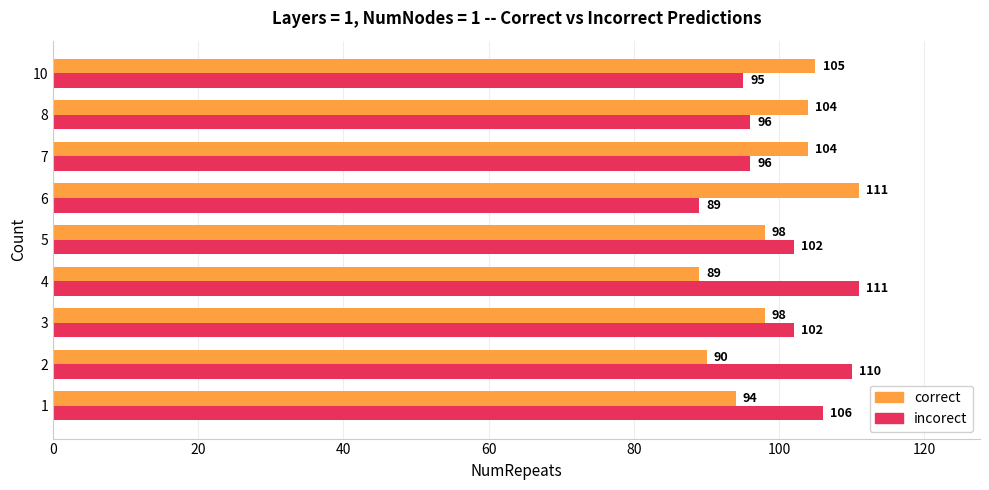

What is the difference between the maximum and minimum values in the correct series?

22